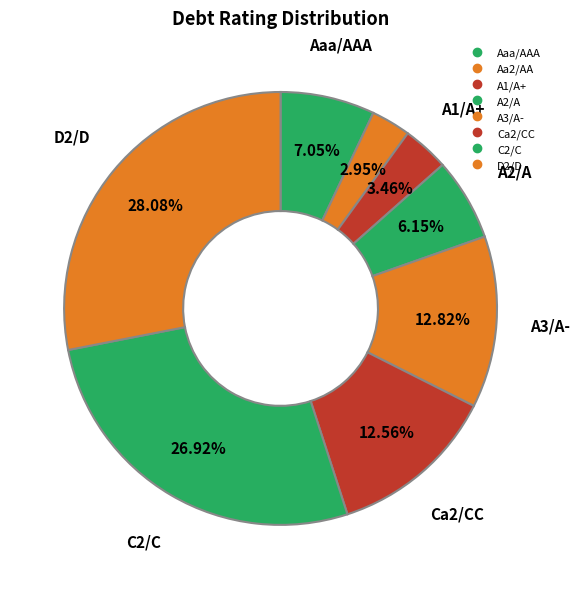

To the nearest percent, what is the average slice percentage?

12%